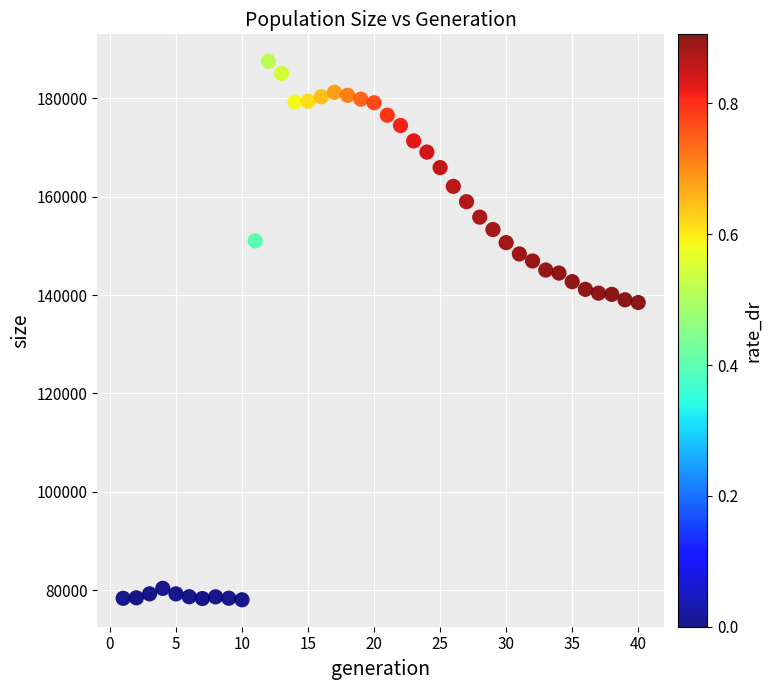

What is the range of X values (max minus min)?

39